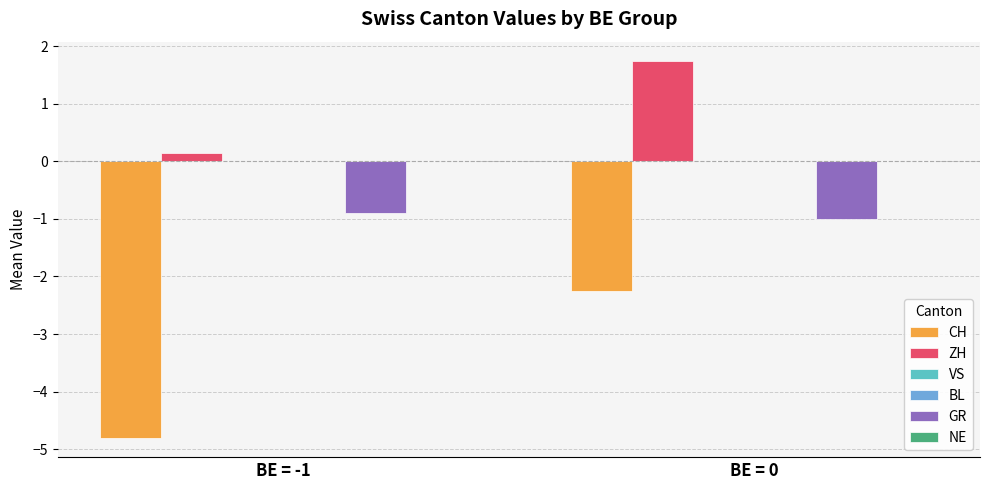

At which category does the chart reach its minimum across all series?

BE = -1